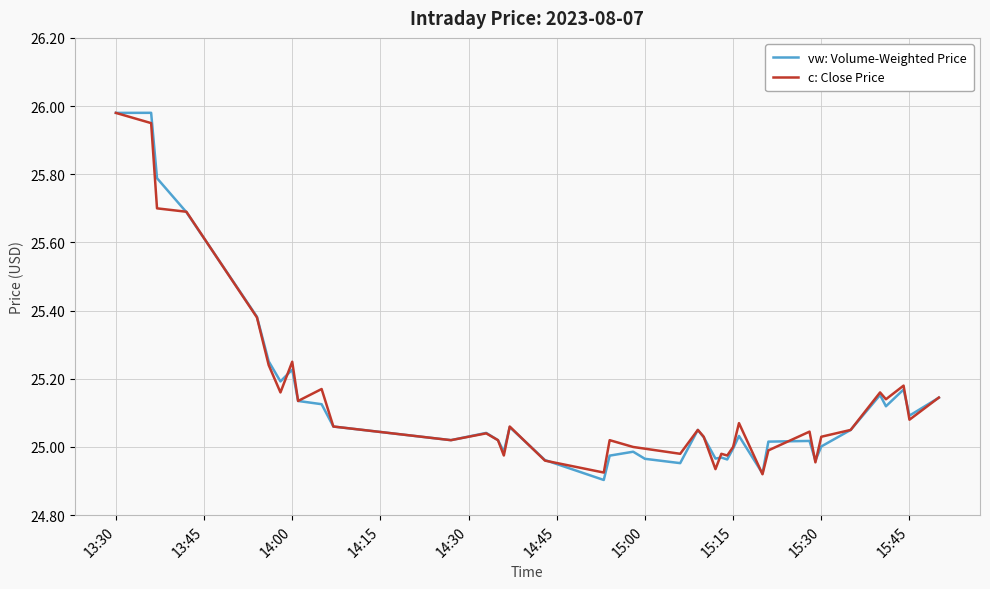

How many lines are shown in the chart?

2